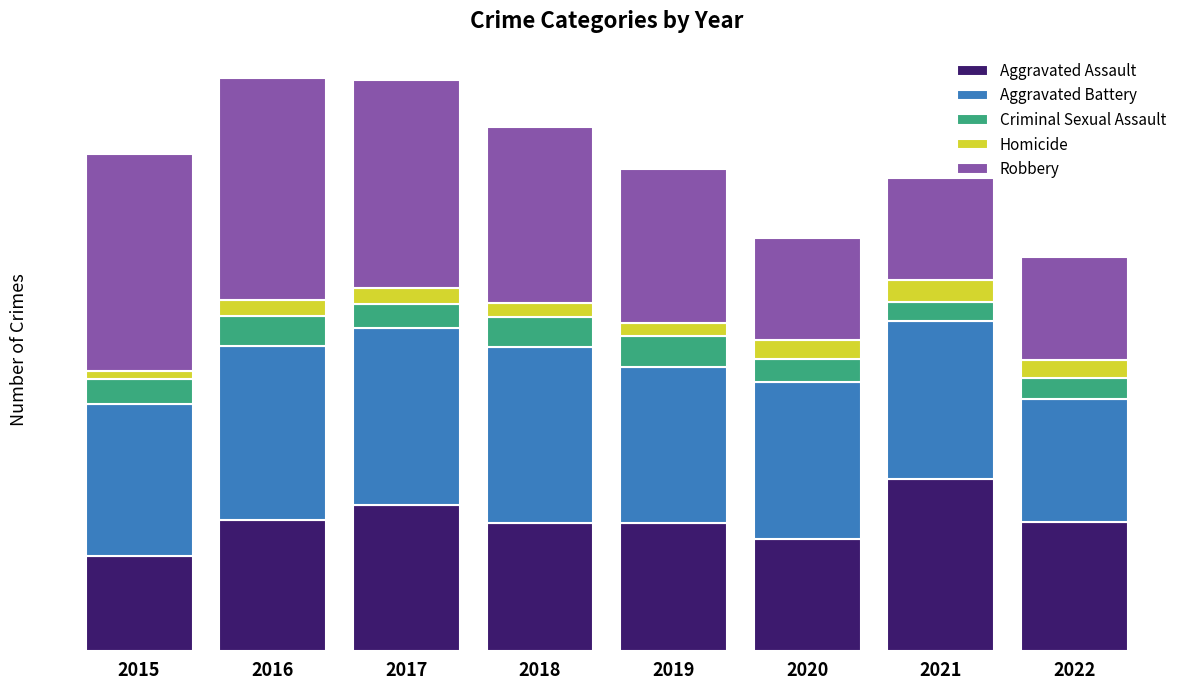

Read the Homicide value at 2020, to the nearest 5.

35